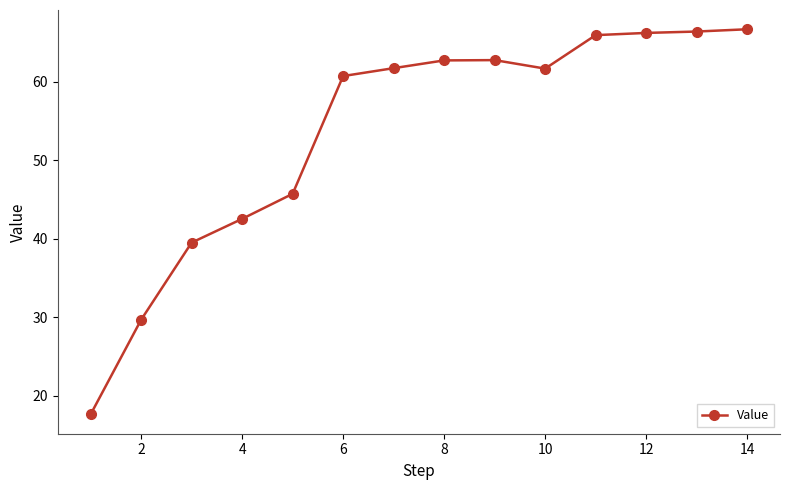

What is the value of the 11th point from the left?

65.9